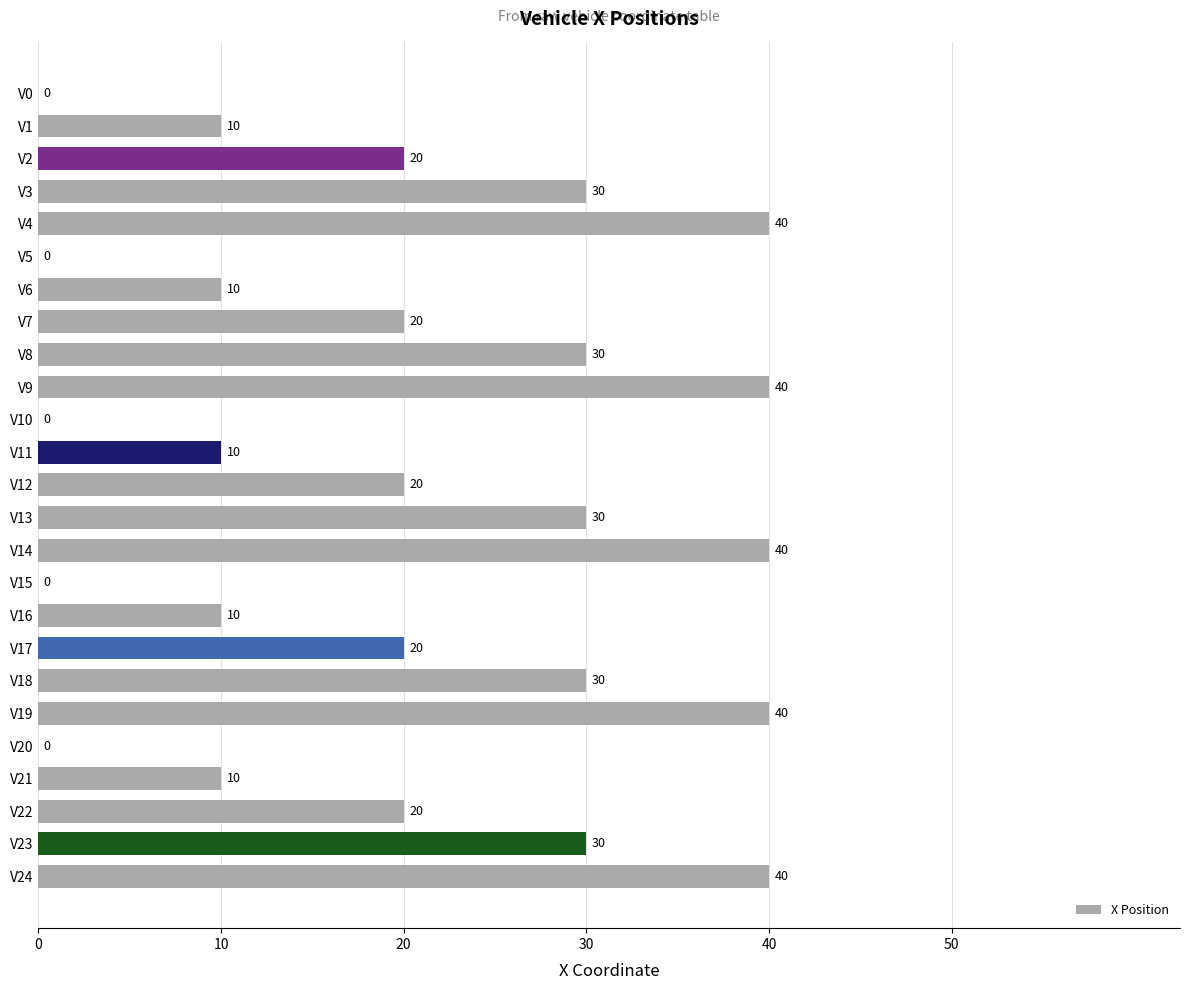

How many values are between 10 and 30?

15